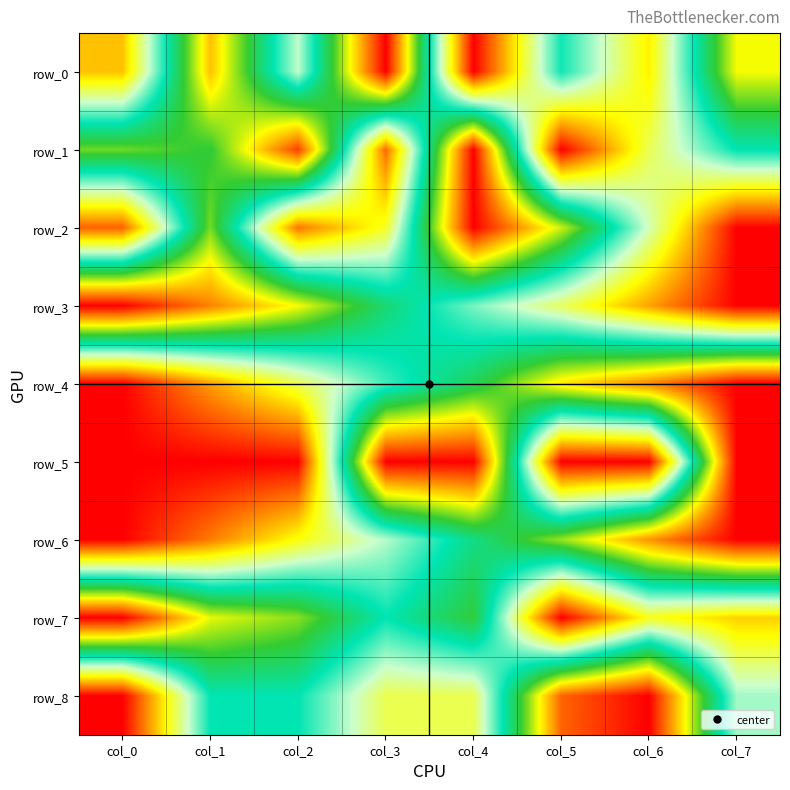

True or false: row_5 has a value of 1.0 at col_4.

True